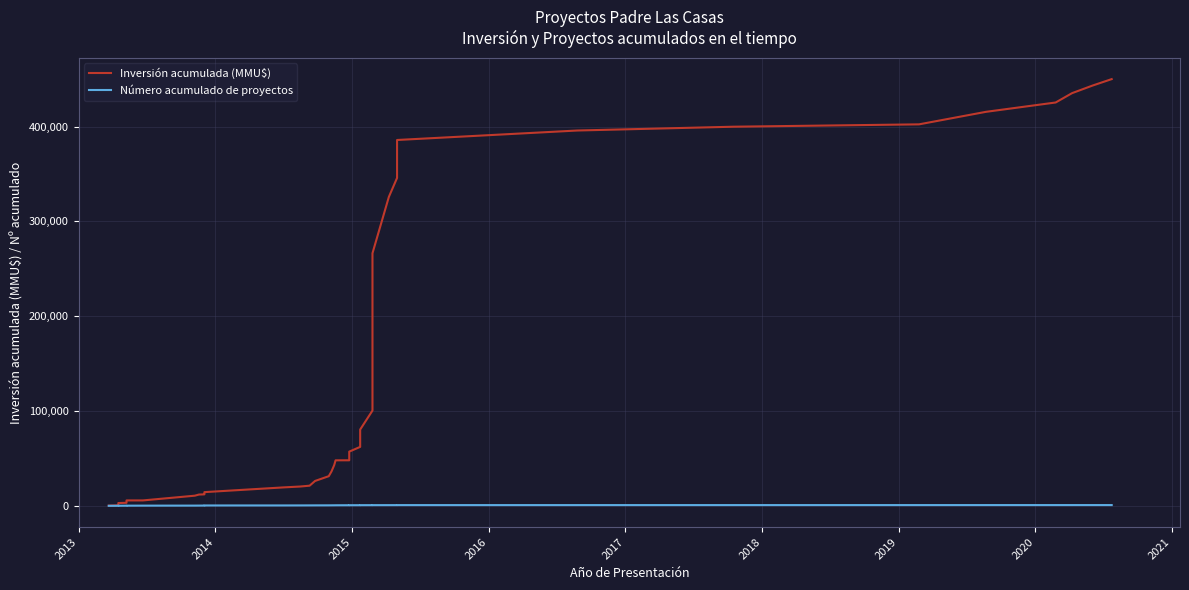

What is the label of the 32nd point from the right?

2021